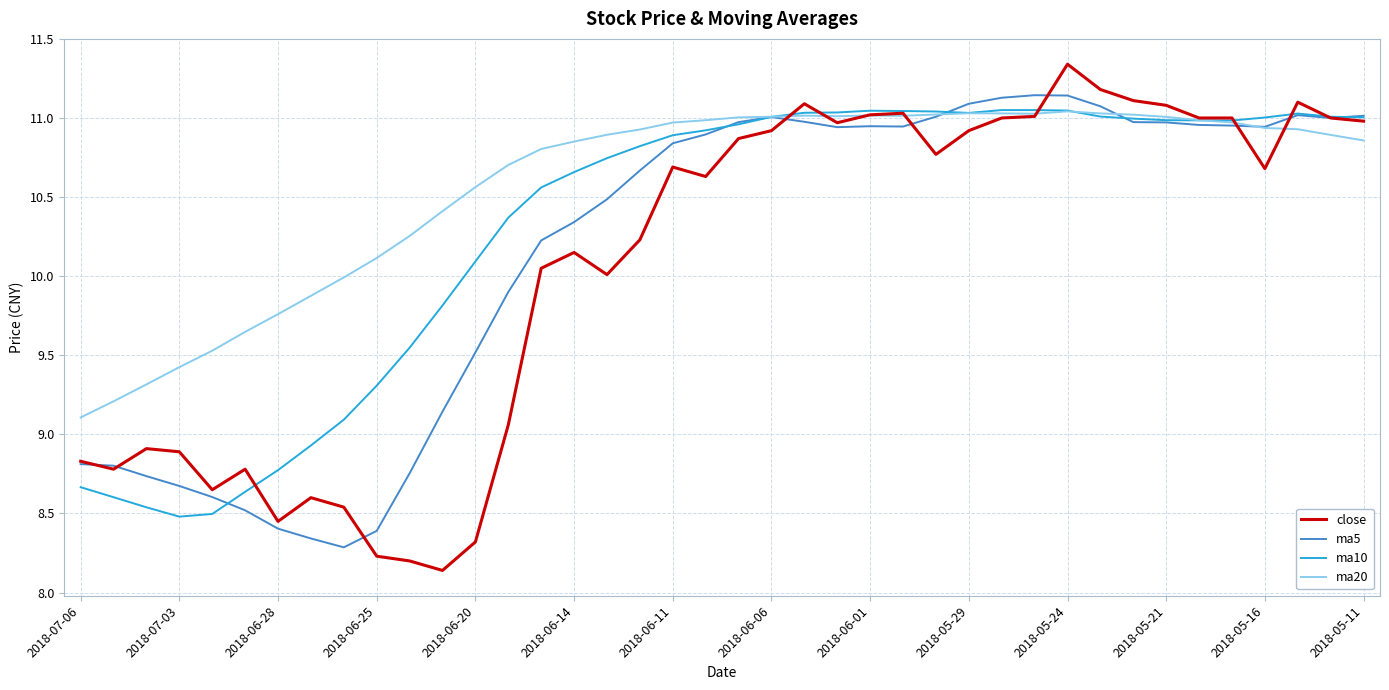

What is the sum of all ma5 values?

406.6